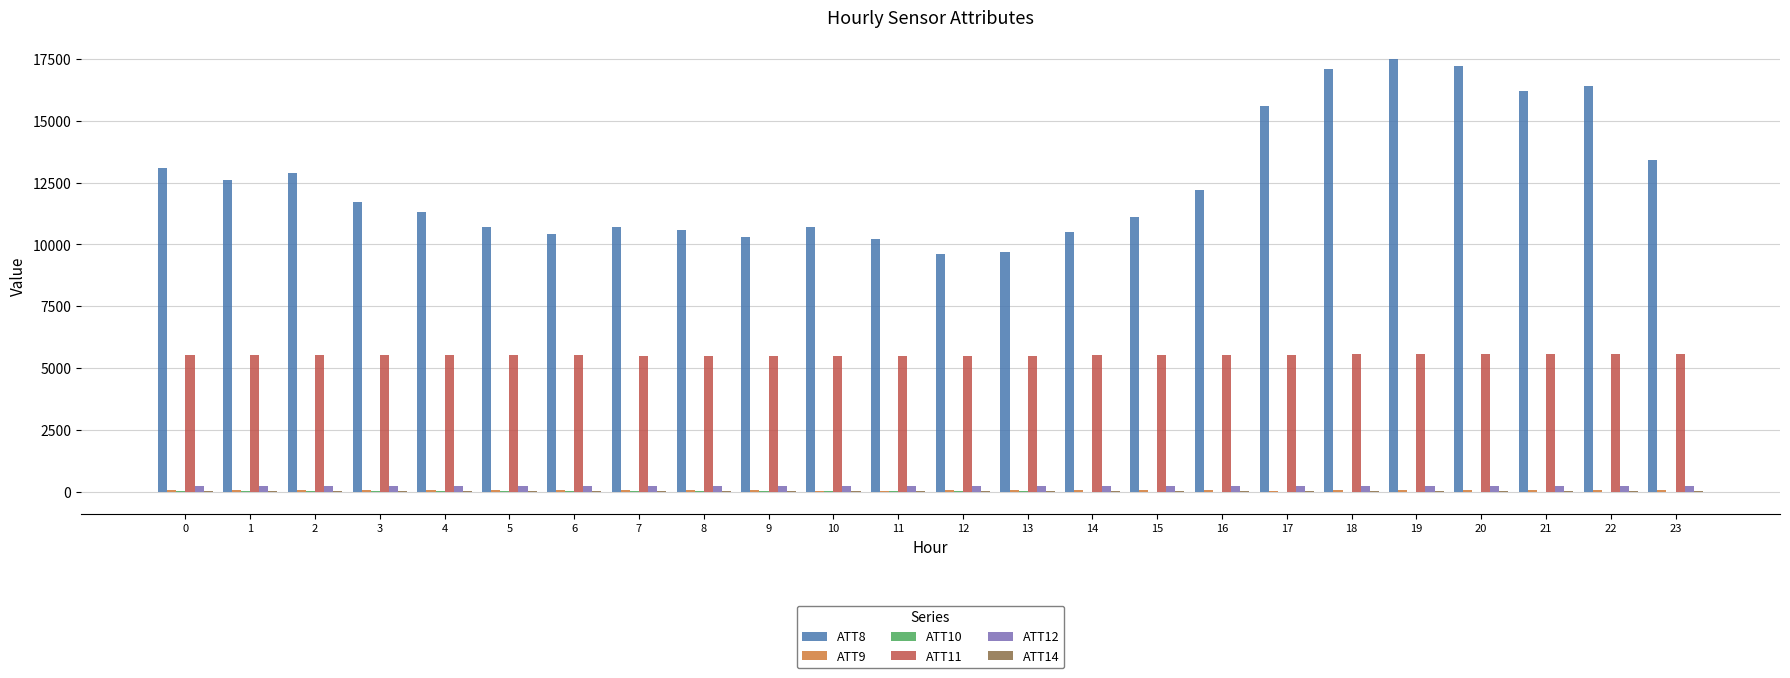

The ATT11 series shows 5530.4 at 0. True or false?

True